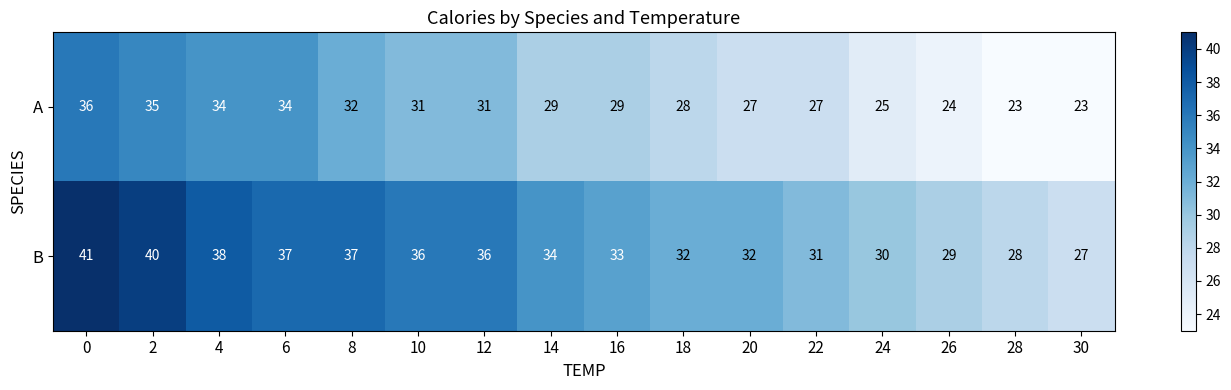

What is the sum of the B values at 12 and 24?

66